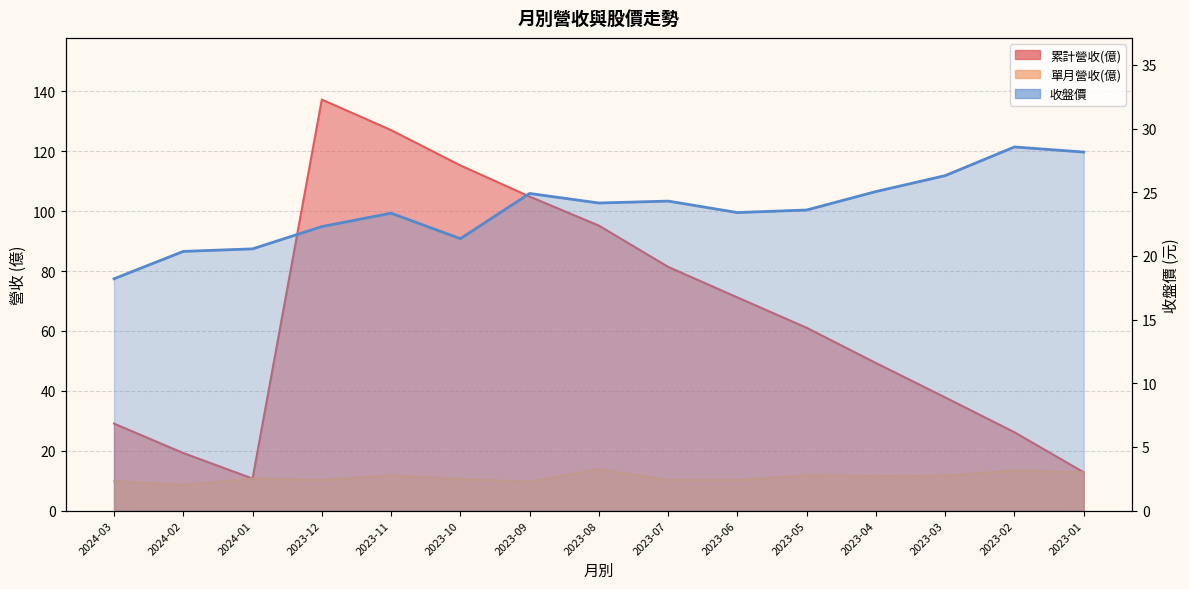

List the series in order of their overall mean, highest first.

累計營收(億), 收盤價, 單月營收(億)